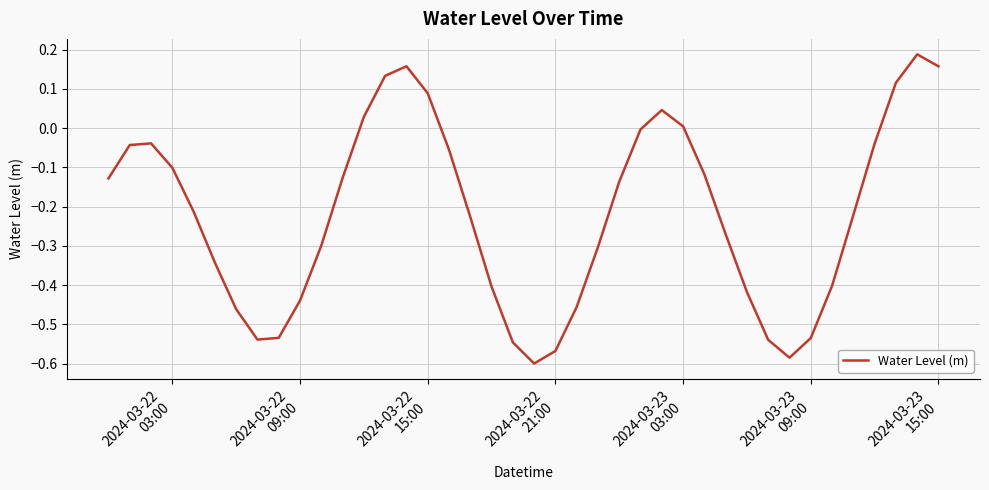

What is the difference between the maximum and minimum values?

0.8